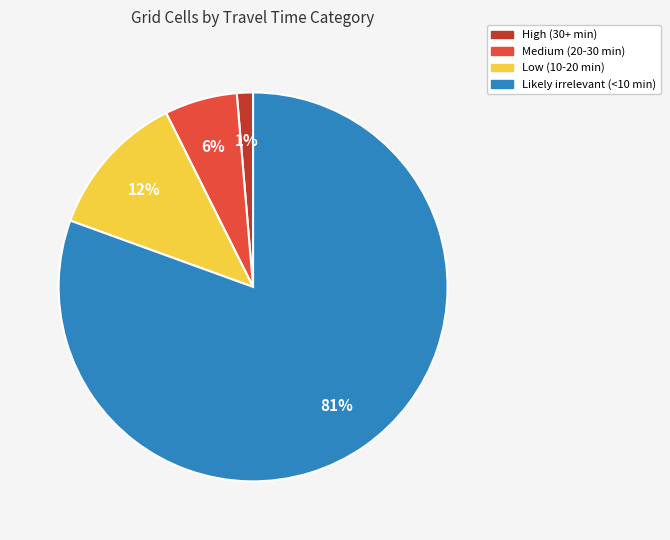

What is the smallest slice in the pie chart?

High (30+ min)